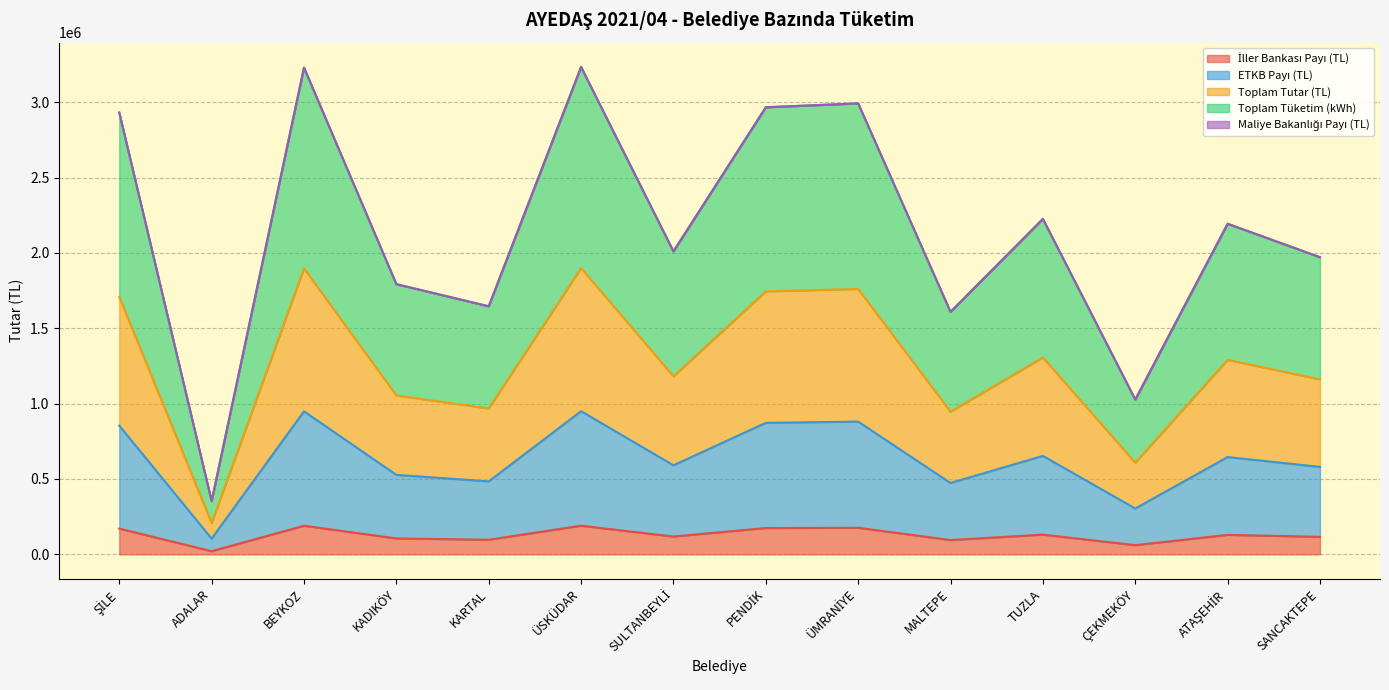

Is the value of Toplam Tutar (TL) at KARTAL greater than the value of ETKB Payı (TL) at ŞİLE?

Yes